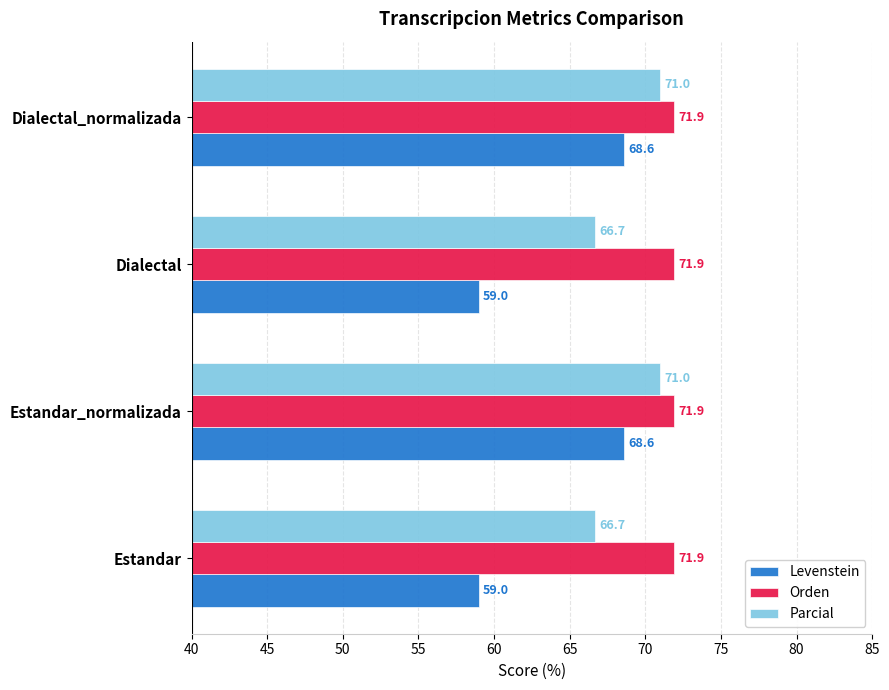

Which series has the largest total across all categories?

Orden